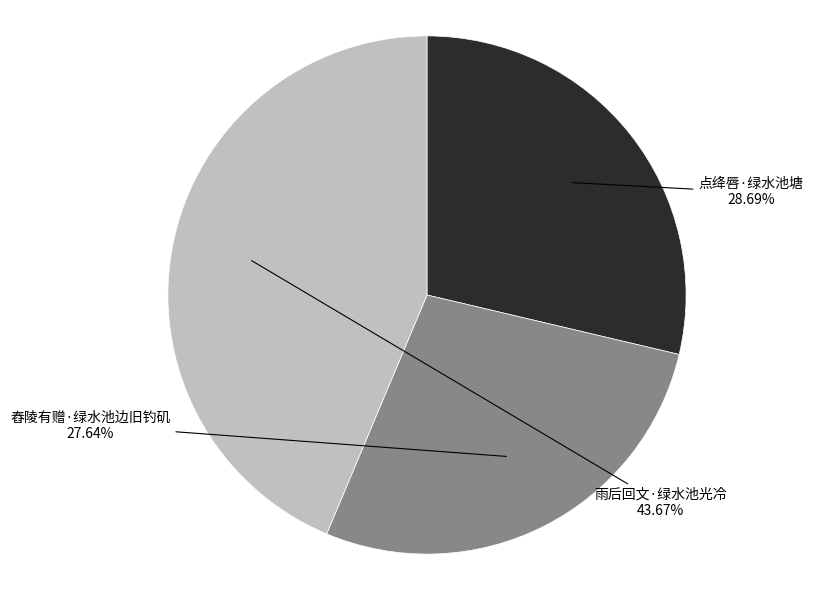

Does 舂陵有赠·绿水池边旧钓矶 account for over 50% of the chart?

No